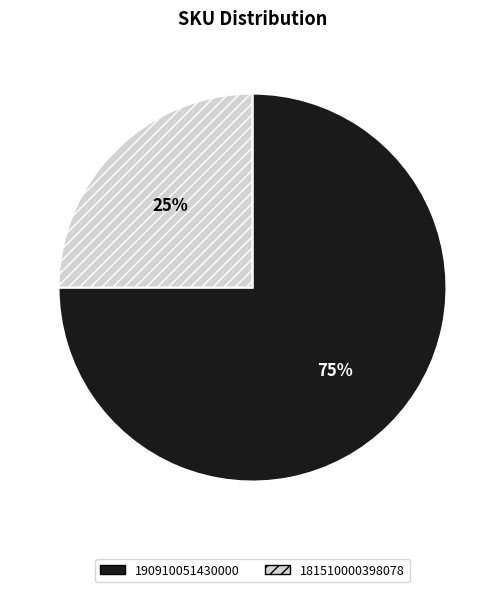

Is there any slice that represents more than half of the pie?

Yes